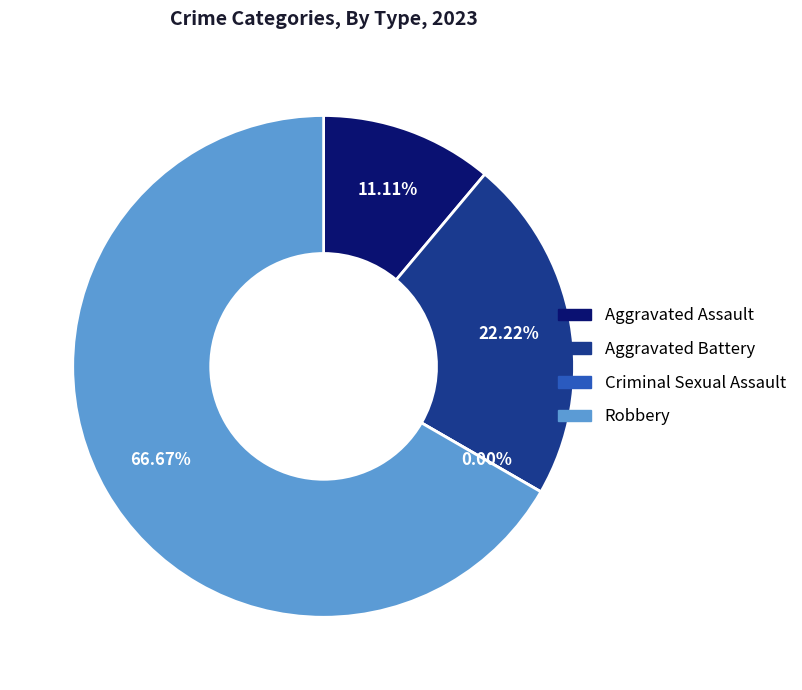

What percentage is the Aggravated Assault slice, to the nearest percent?

11%